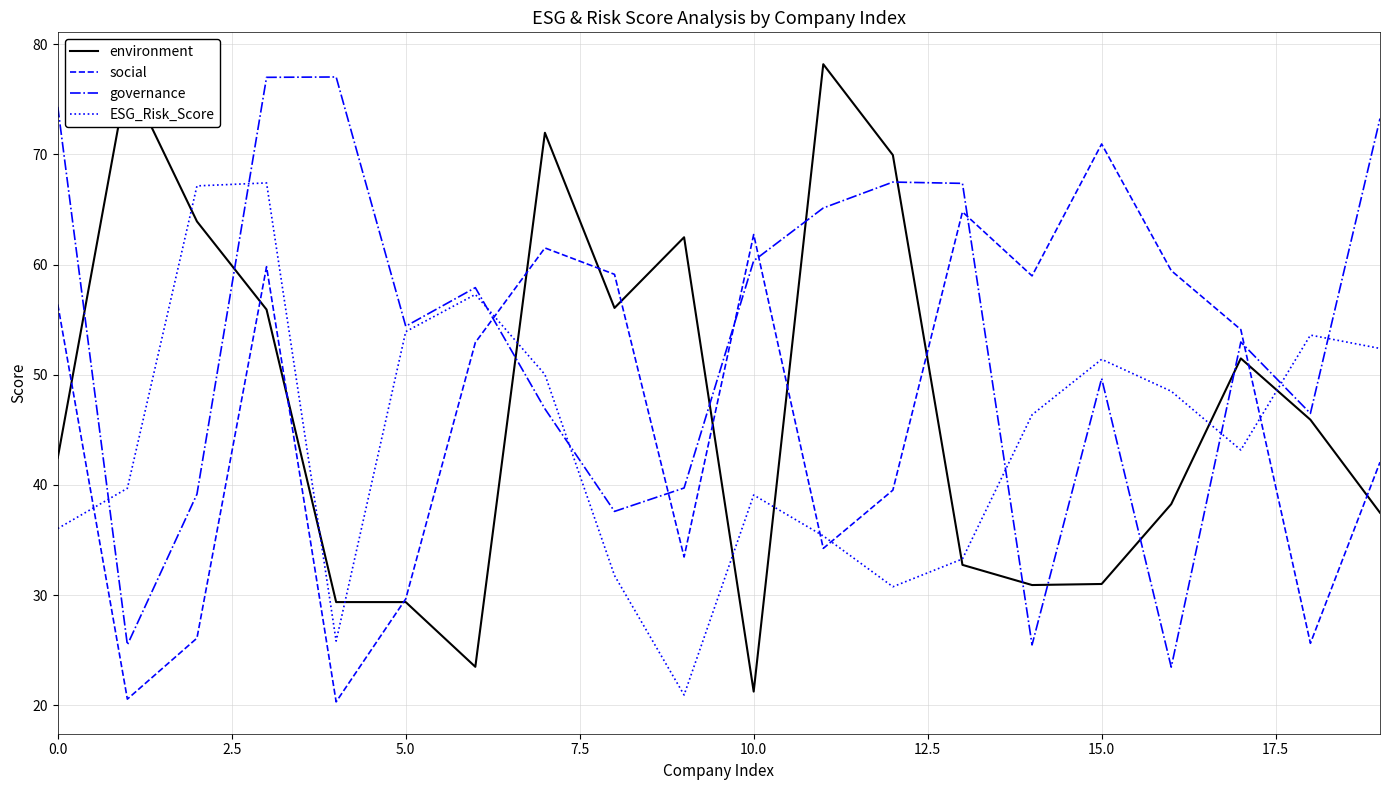

Which series has the largest total across all categories?

governance